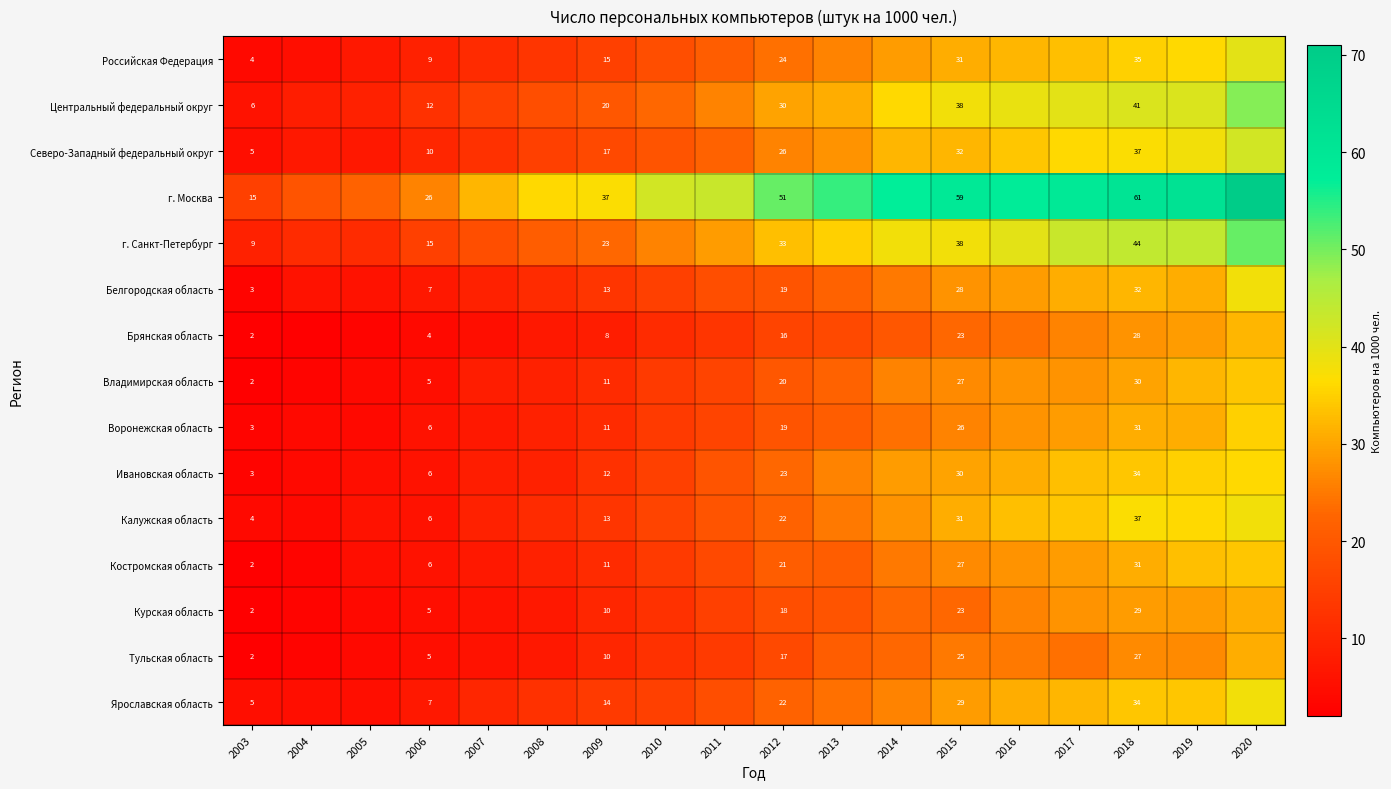

What is the greatest value displayed?

71